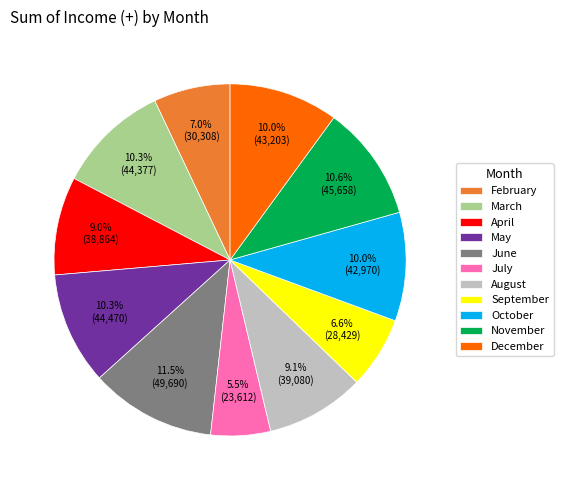

How many slices are in this pie chart?

11